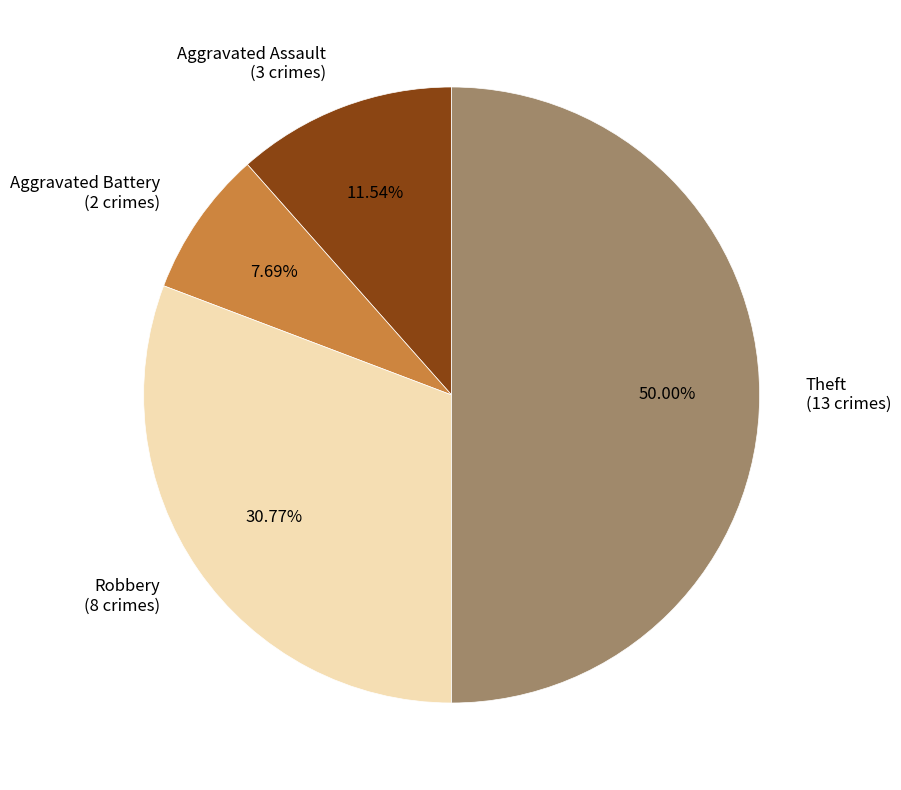

What is the ratio of the value at Theft to the value at Aggravated Assault?

4.3